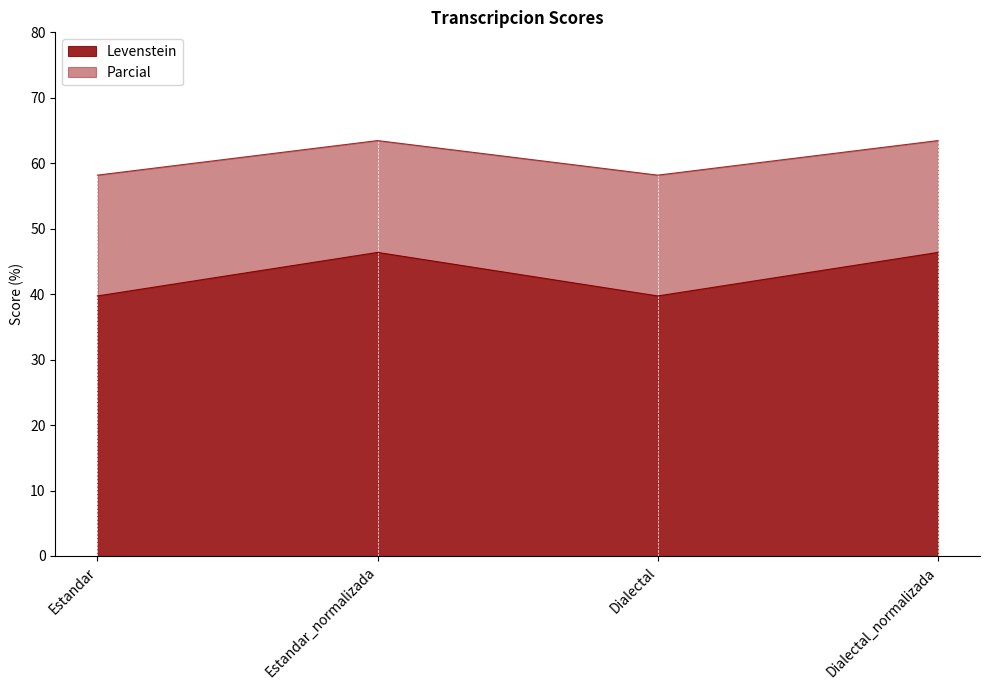

Rank the categories by Parcial value from lowest to highest.

Estandar, Dialectal, Estandar_normalizada, Dialectal_normalizada